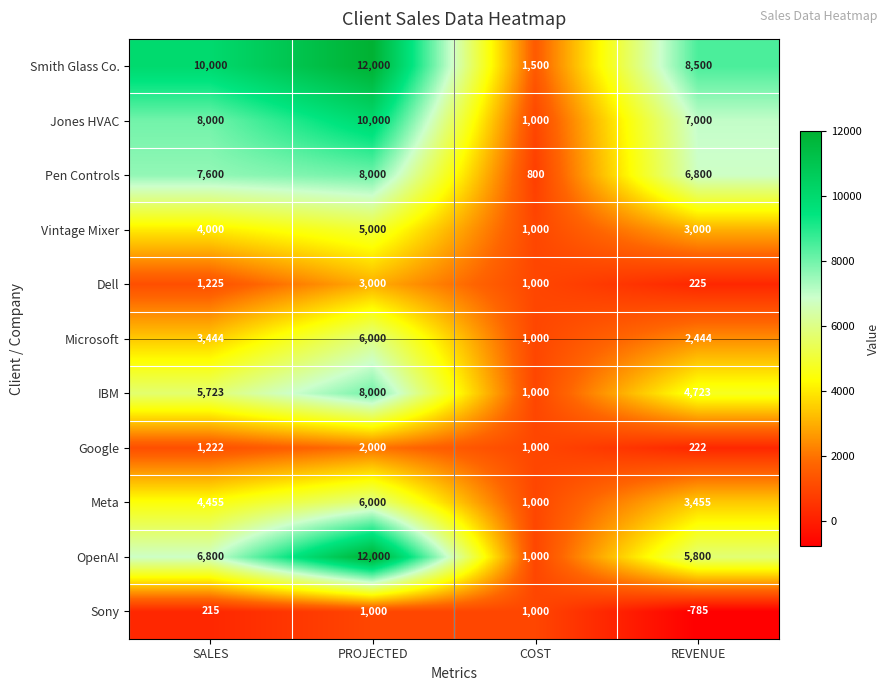

Rank the series at SALES from highest to lowest value.

Smith Glass Co., Jones HVAC, Pen Controls, OpenAI, IBM, Meta, Vintage Mixer, Microsoft, Dell, Google, Sony